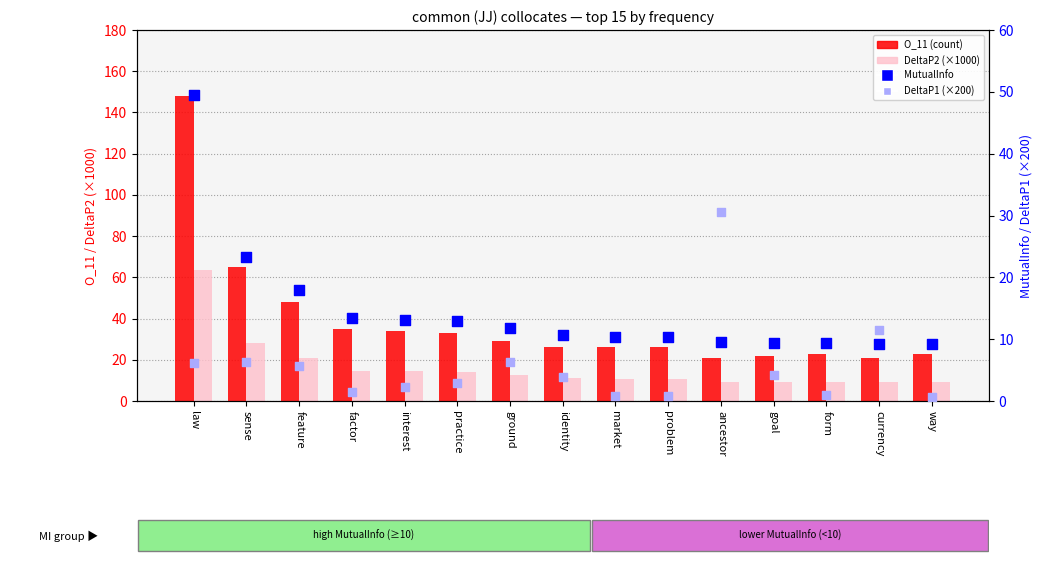

Which series contains the highest Y value?

O_11 (count)